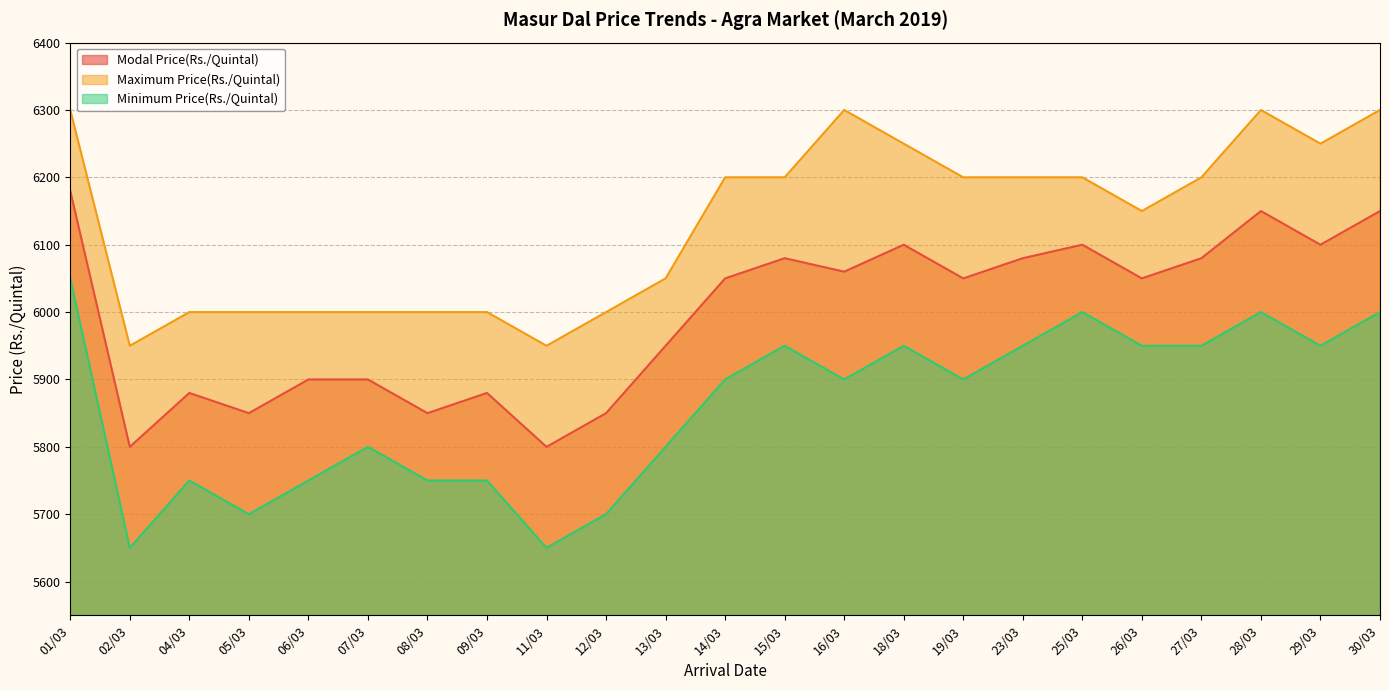

The value of Minimum Price(Rs./Quintal) at 28/03 is 3001. True or false?

False